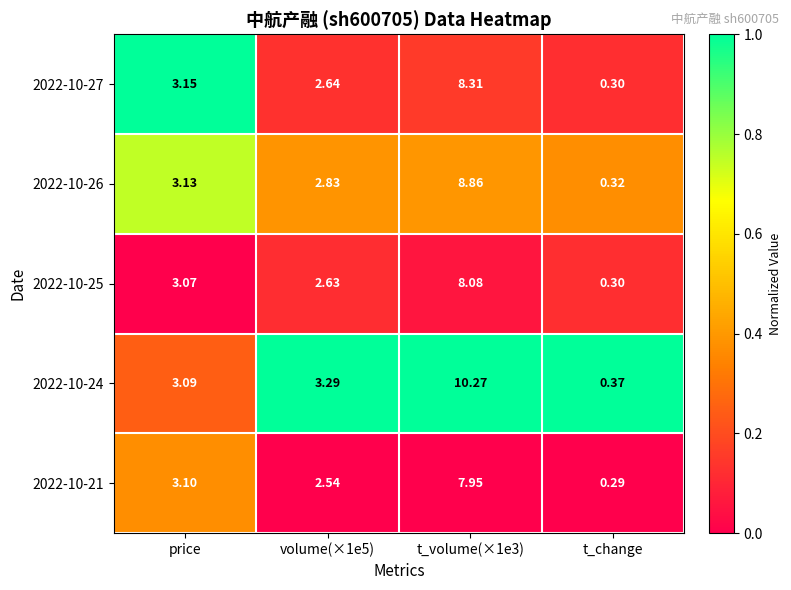

Which category has the lowest value across all series?

t_change